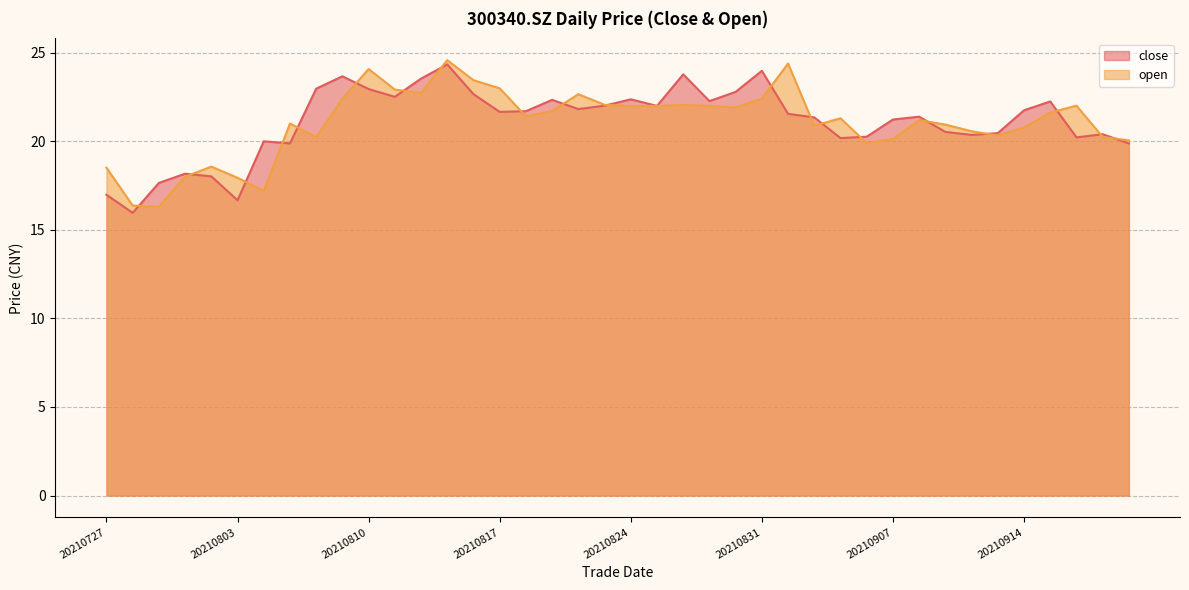

What is the total value across all series at 20210817?

44.6